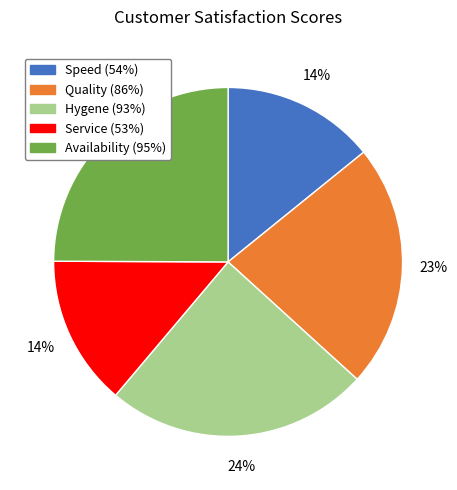

Do Service (53%) and Speed (54%) together represent more than half of the pie?

No